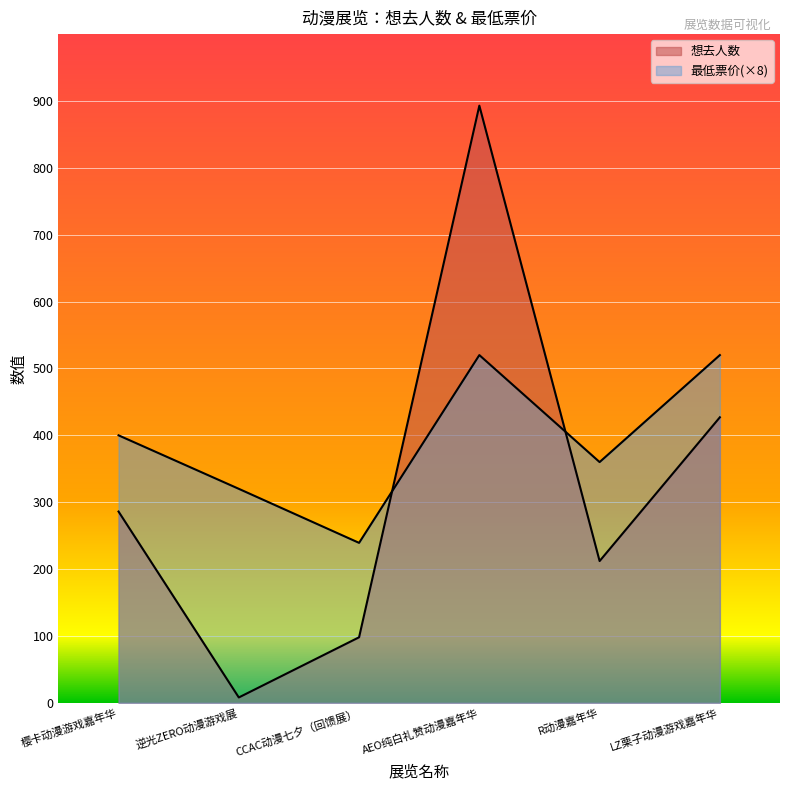

How many lines are shown in the chart?

2